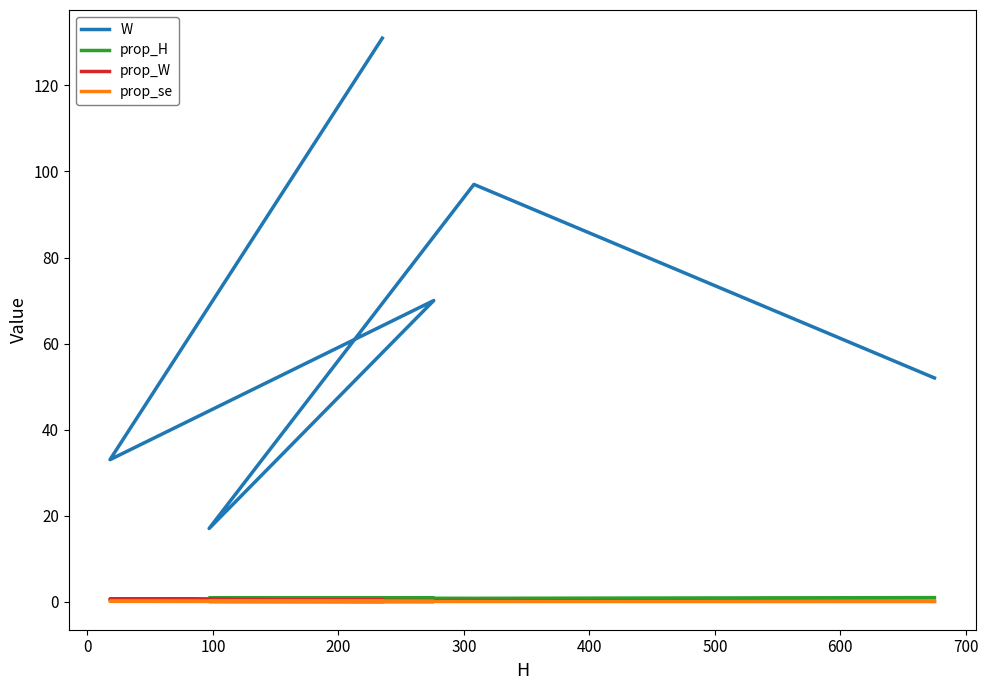

What is the maximum value for prop_W?

0.6